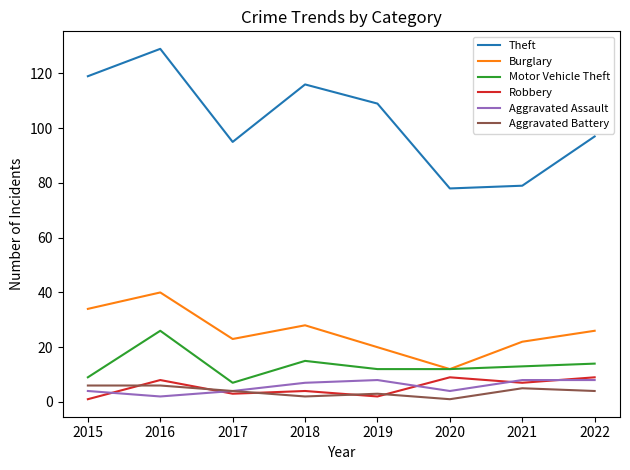

What is the greatest value displayed?

129